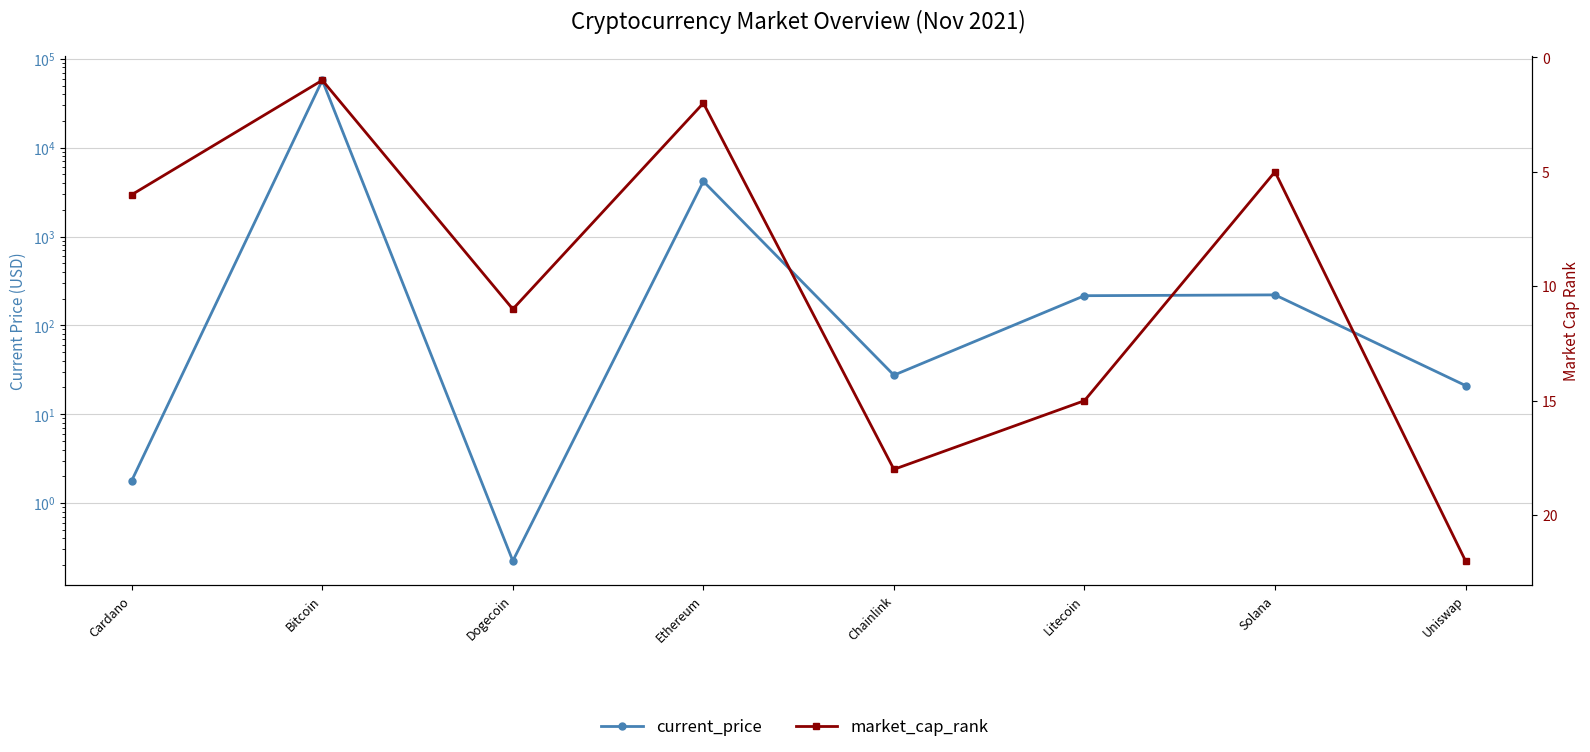

Does the chart have visible grid lines?

Yes